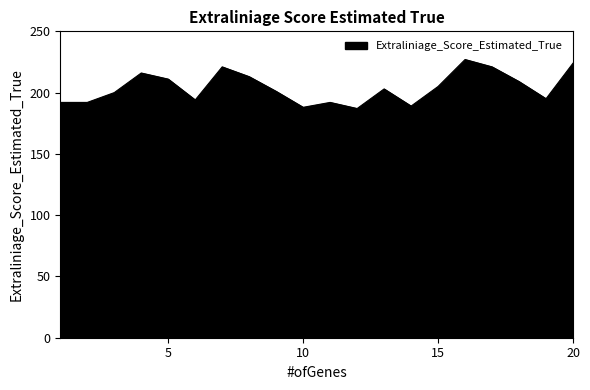

What is the minimum value shown in the chart?

187